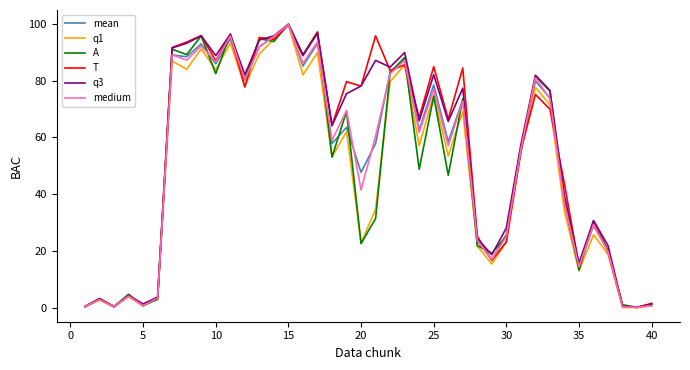

What is the maximum value for T?

99.6